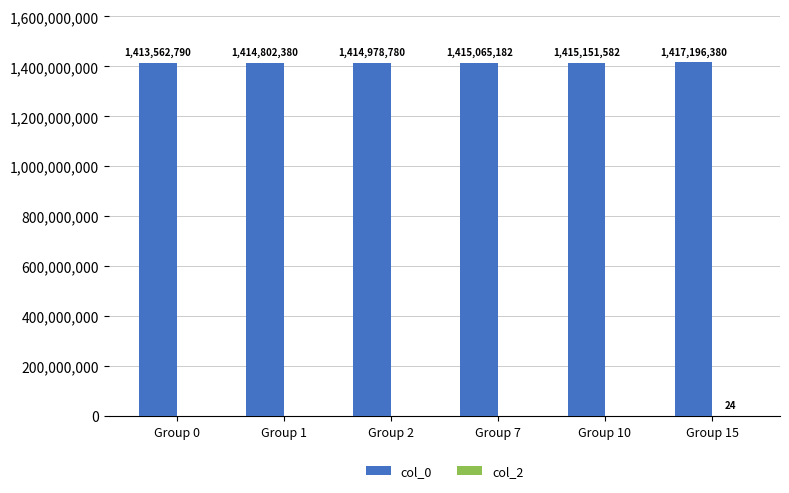

True or false: col_0 has a value of 722275390 at Group 10.

False